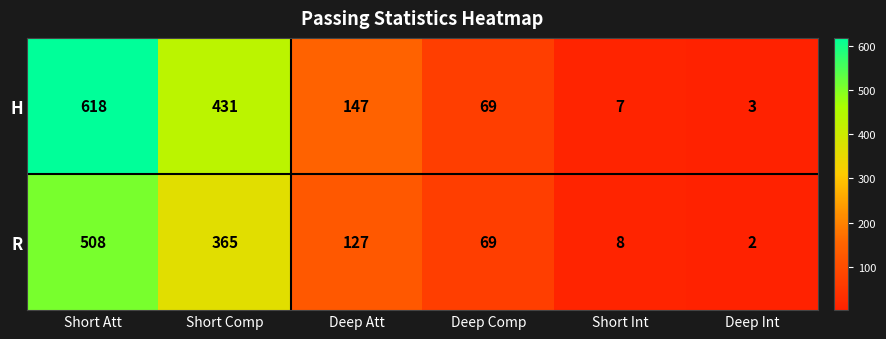

Which category has the highest value in the H series?

Short Att